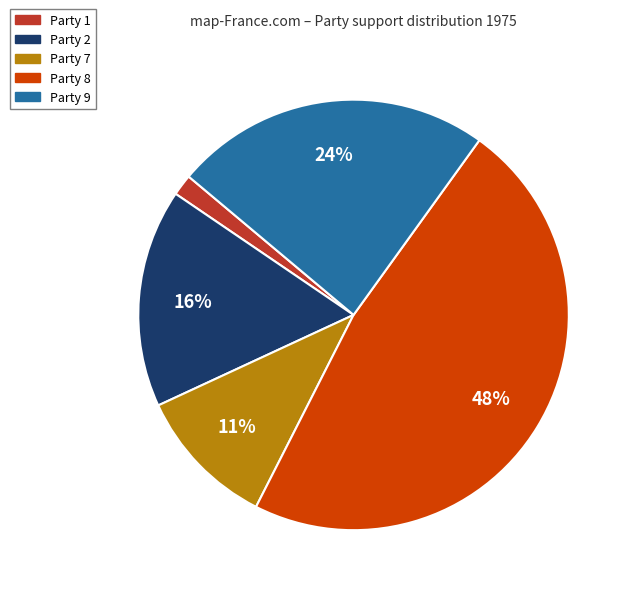

Which has a higher value, Party 2 or Party 7?

Party 2